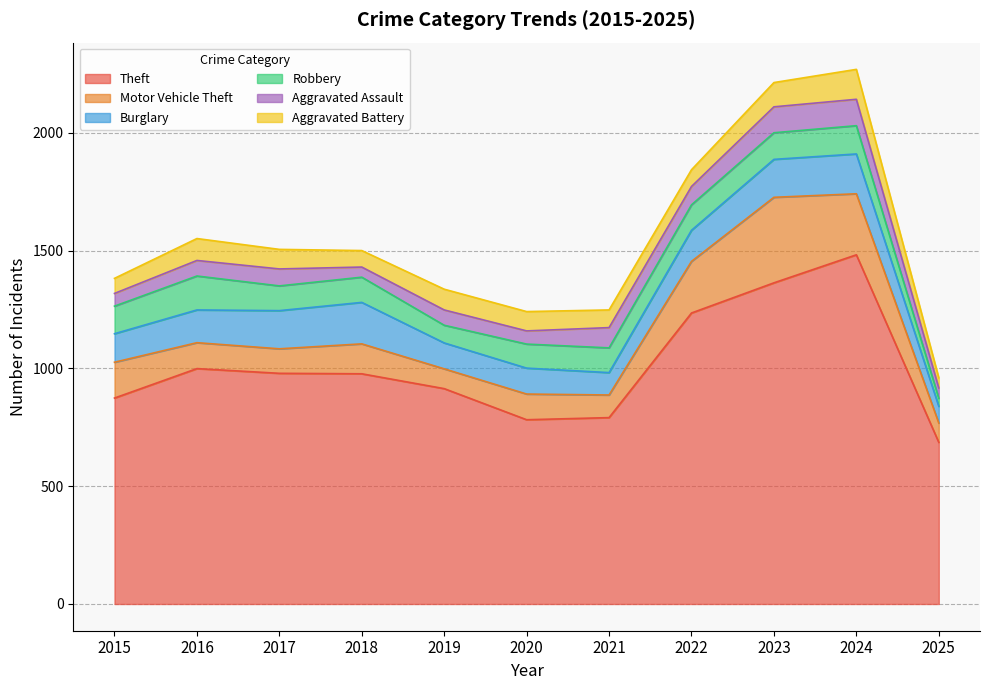

Which series has the largest total across all categories?

Theft